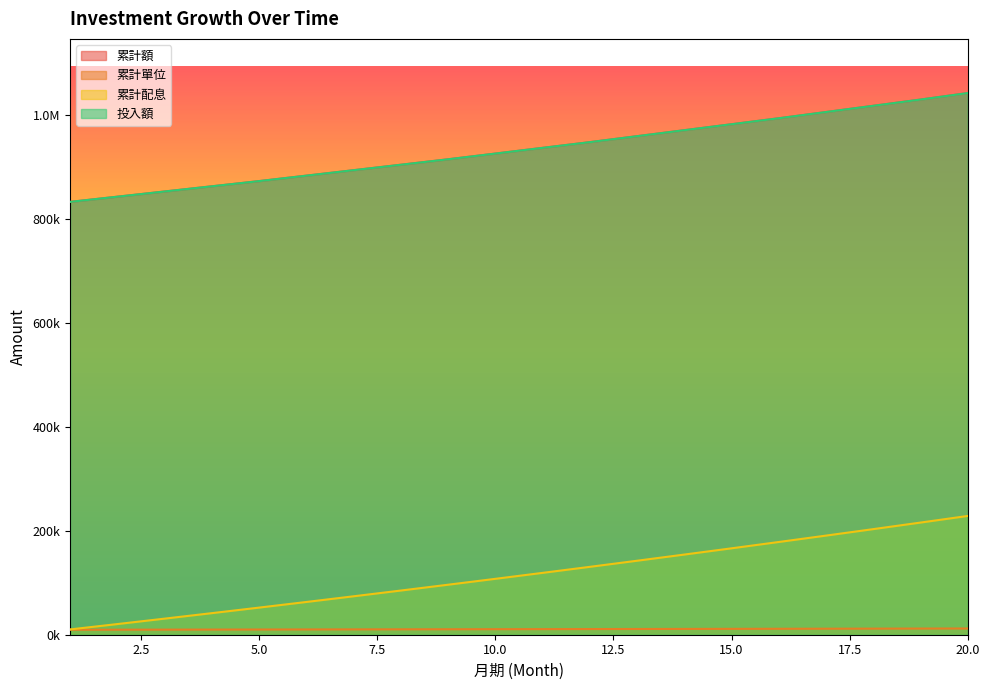

True or false: 累計單位 and 投入額 intersect in this chart.

False